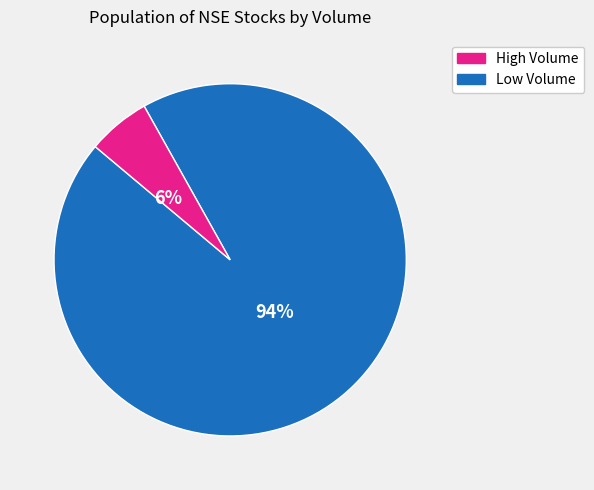

To the nearest percent, what is the difference between the largest and smallest slice percentages?

88%